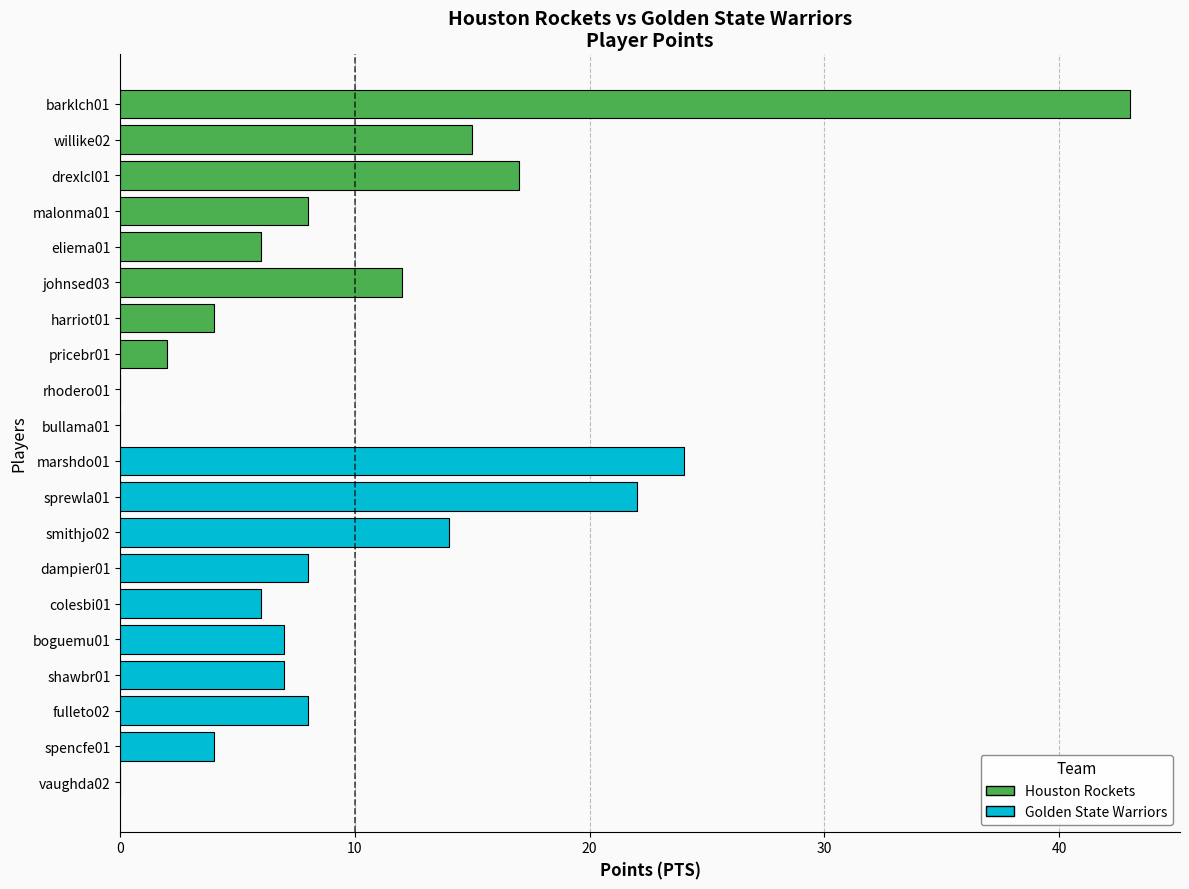

The value at colesbi01 is 4. True or false?

False